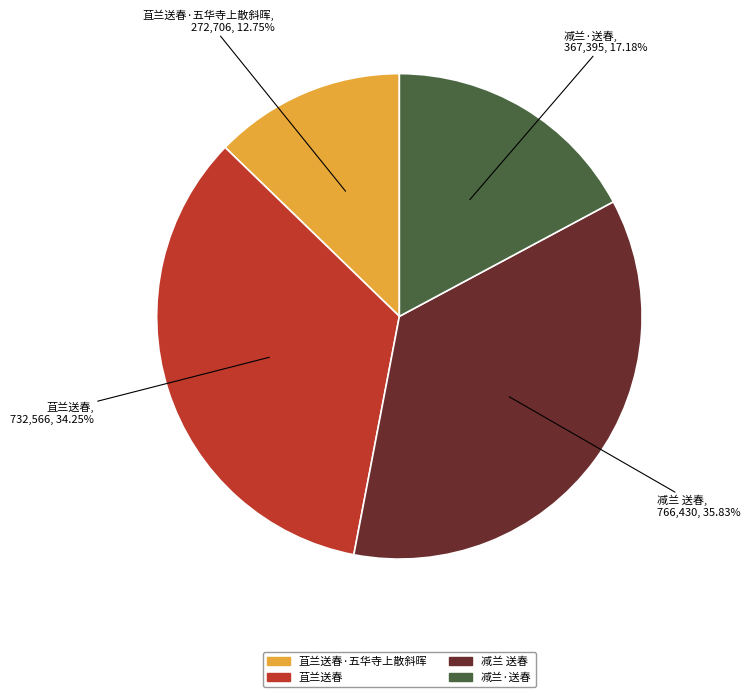

Is there a majority slice in this chart?

No